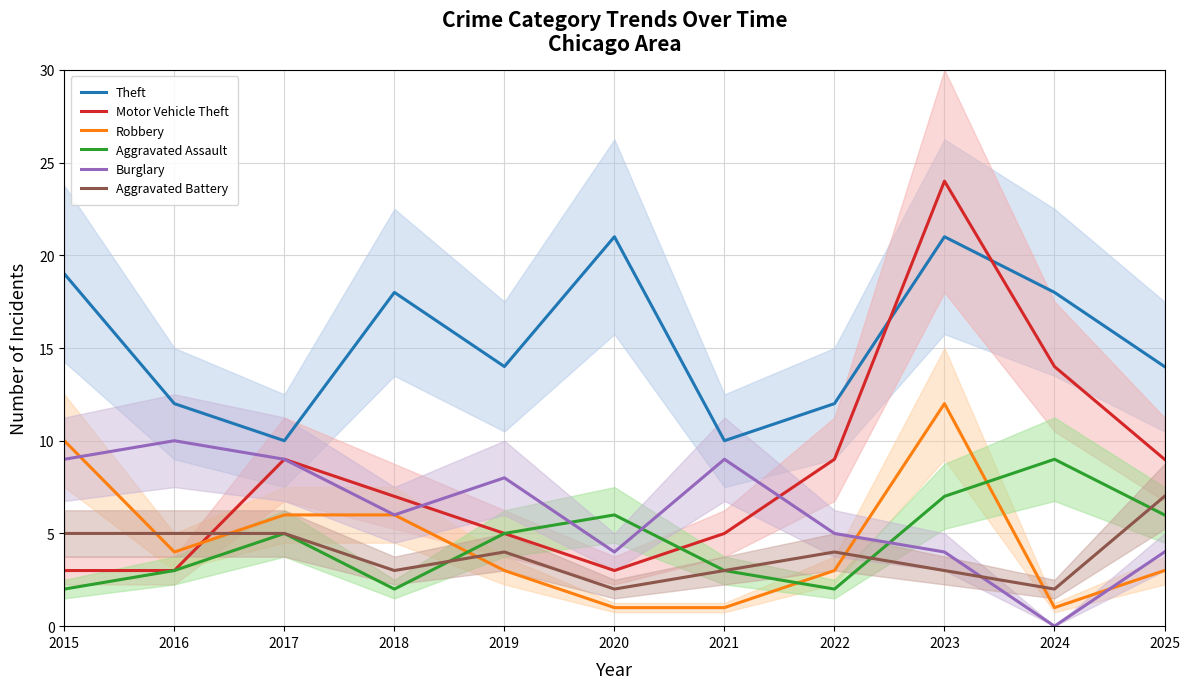

How many lines are shown in the chart?

6